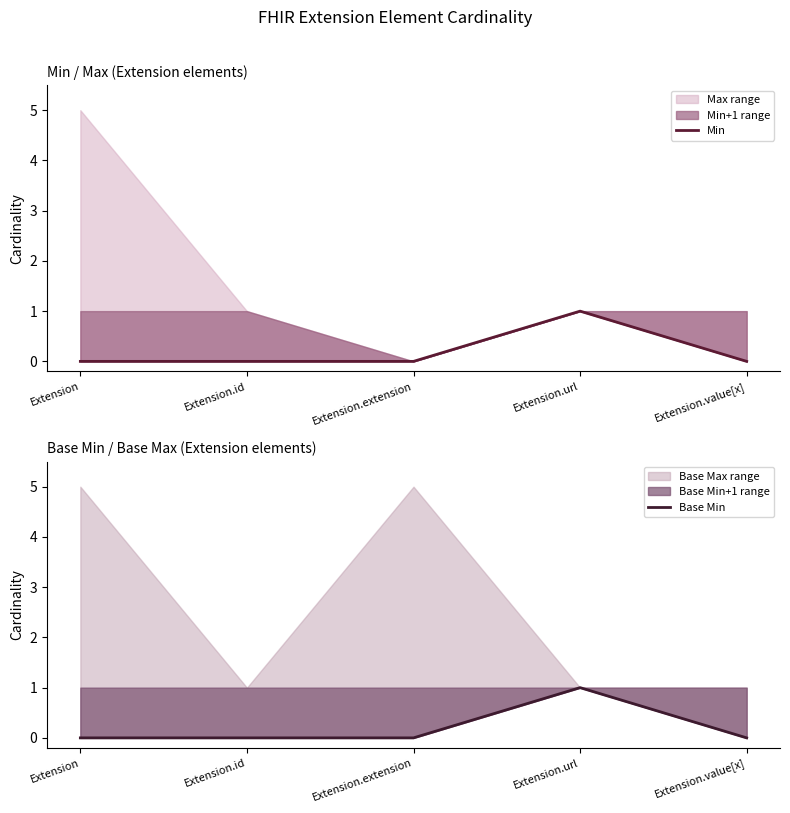

What is the difference between the maximum and minimum values in the Base Min series?

1